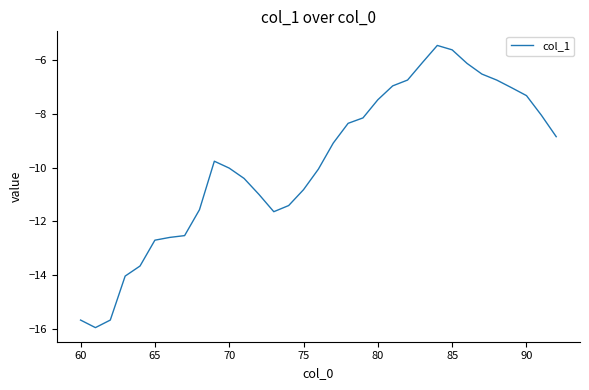

How many distinct data groups are displayed?

1